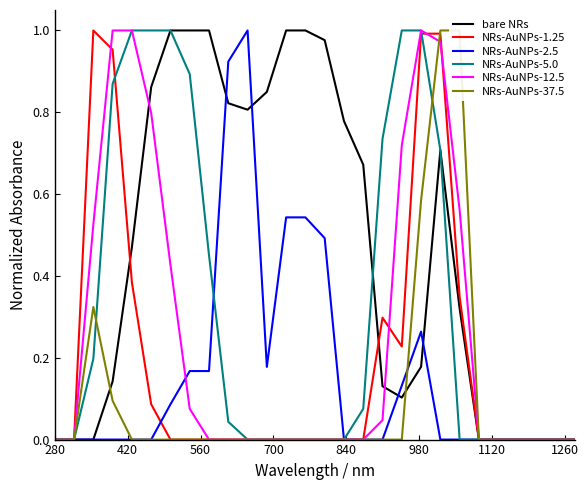

What is the label of the 26th point from the right?

560